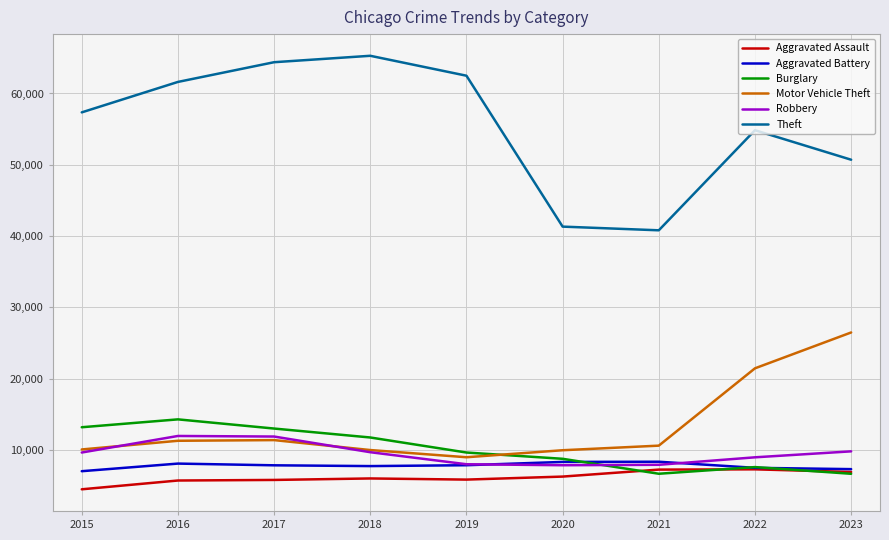

Is it true that Aggravated Battery equals 8086 at 2016?

True